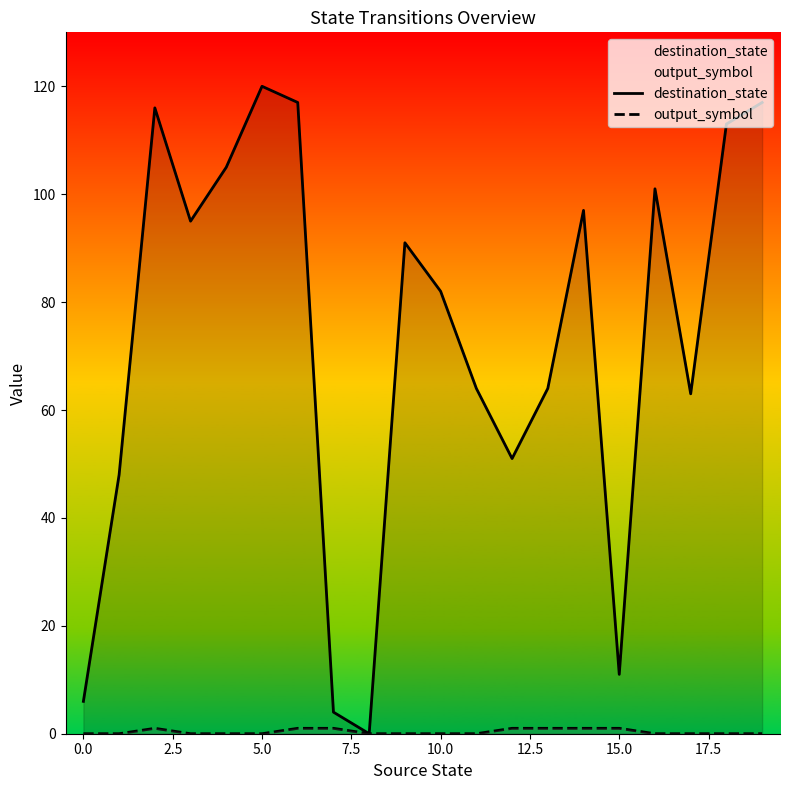

How many data points does each series have?

20